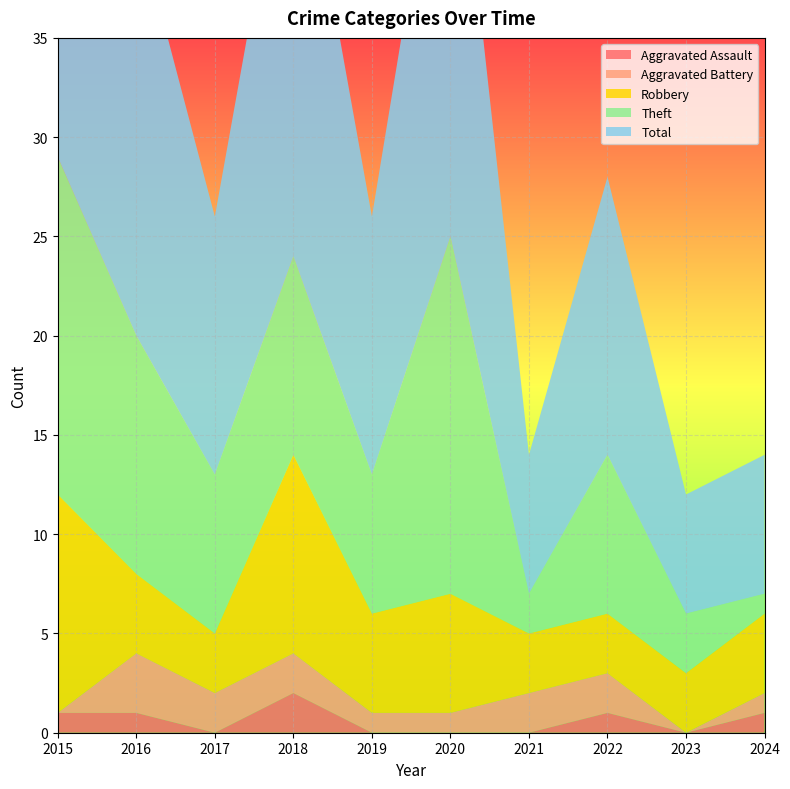

Reading left to right, transcribe all the data shown in this chart.

Aggravated Assault: 1	1	0	2	0	0	0	1	0	1
Aggravated Battery: 0	3	2	2	1	1	2	2	0	1
Robbery: 11	4	3	10	5	6	3	3	3	4
Theft: 17	12	8	10	7	18	2	8	3	1
Total: 29	21	13	24	13	25	7	14	6	7